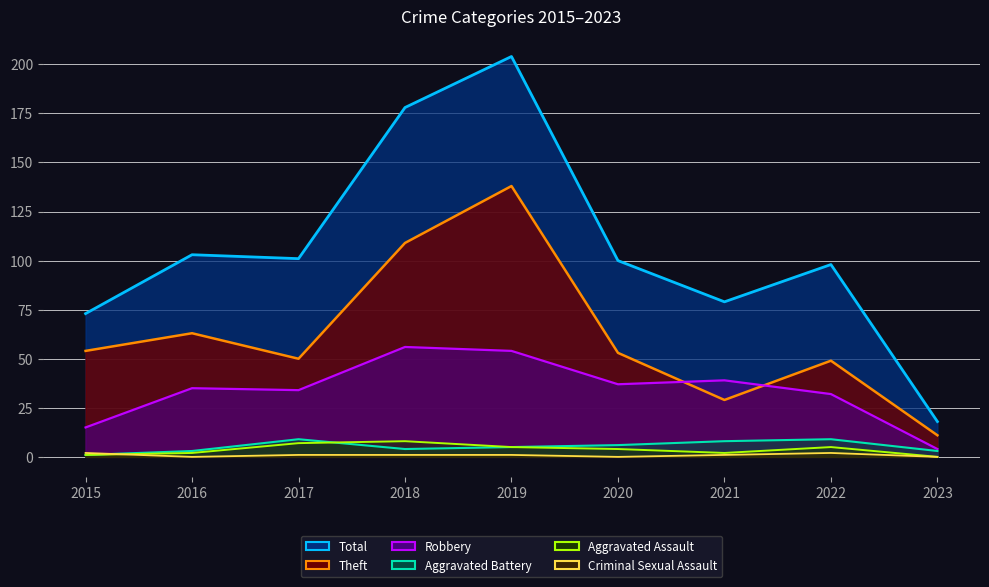

At 2022, list the series in order from smallest to largest.

Criminal Sexual Assault, Aggravated Assault, Aggravated Battery, Robbery, Theft, Total